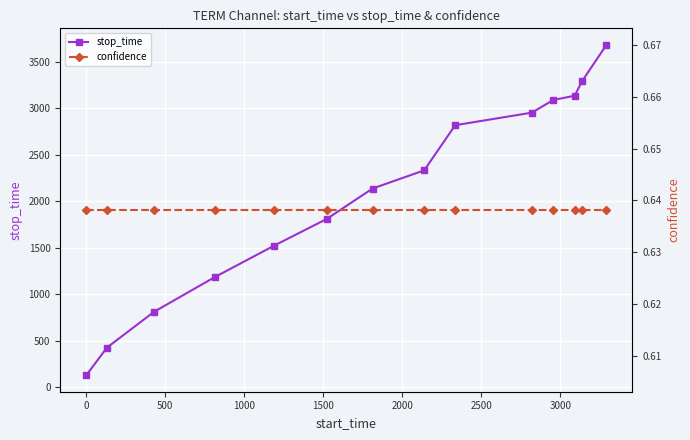

At how many categories does at least one series exceed 2127?

8